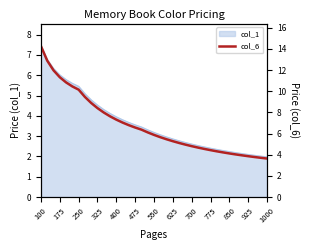

True or false: there are more than 0 points higher than both neighbors.

False